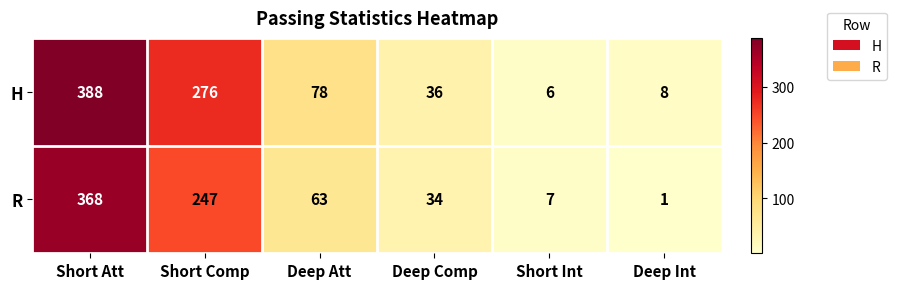

Reading right to left, list all the values displayed in this chart.

H: 8	6	36	78	276	388
R: 1	7	34	63	247	368